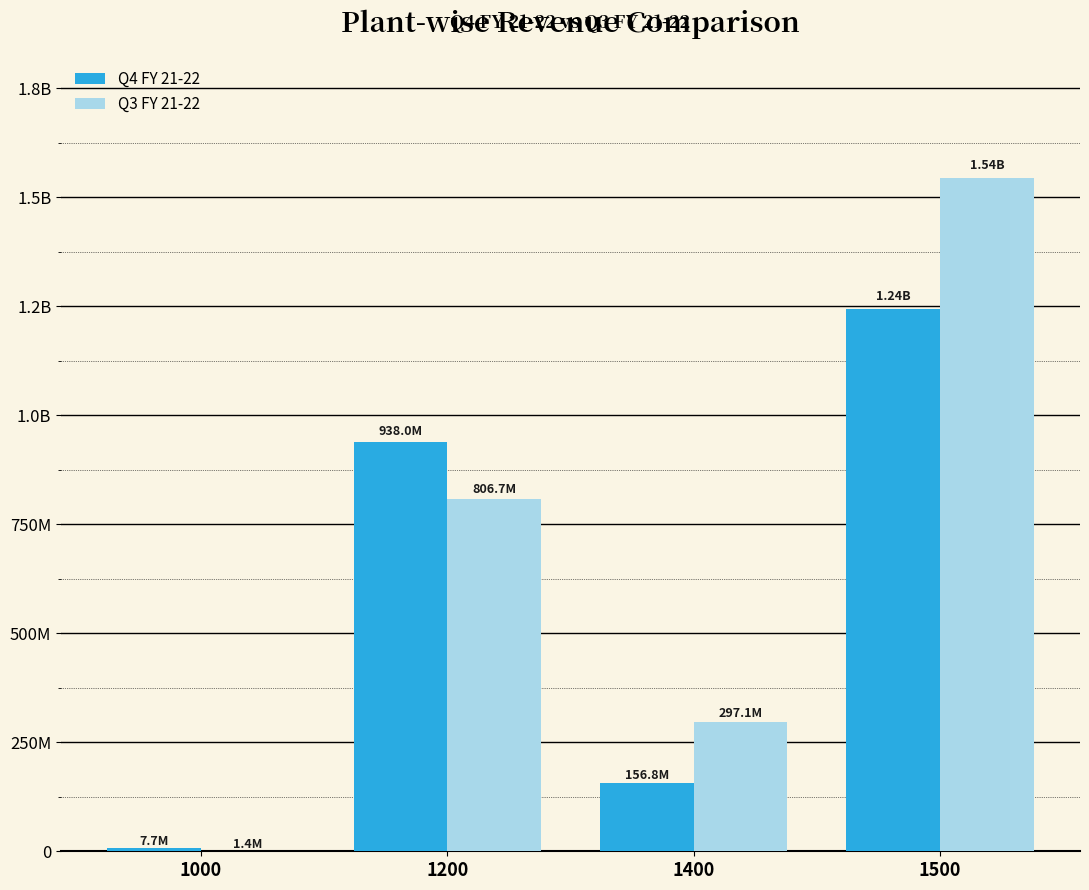

What are all the series names shown in the legend?

Q4 FY 21-22, Q3 FY 21-22